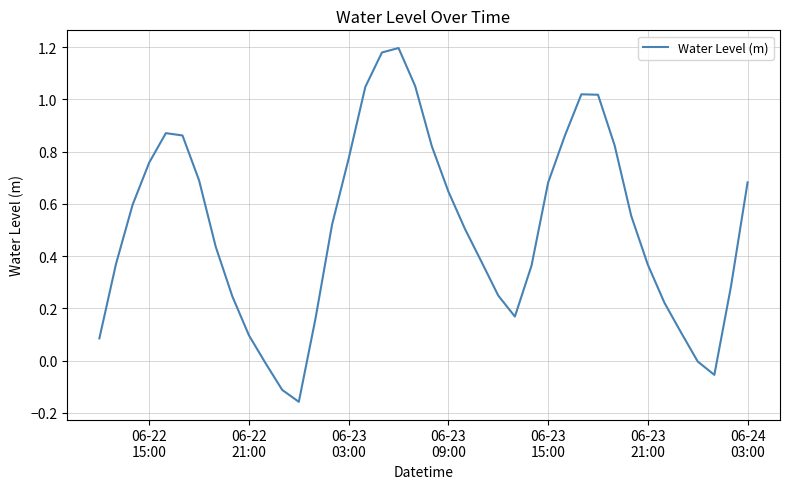

What is the difference between the maximum and minimum values?

1.4